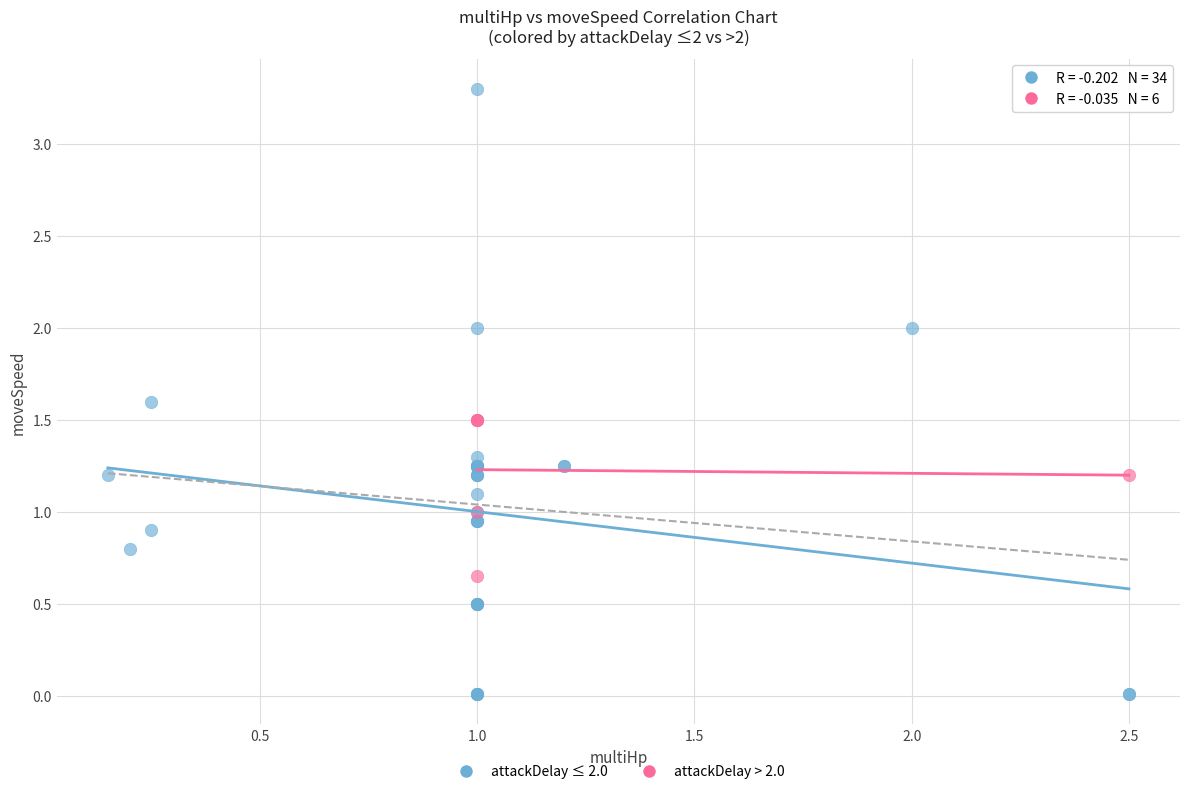

Which series contains the lowest Y value?

attackDelay ≤ 2.0